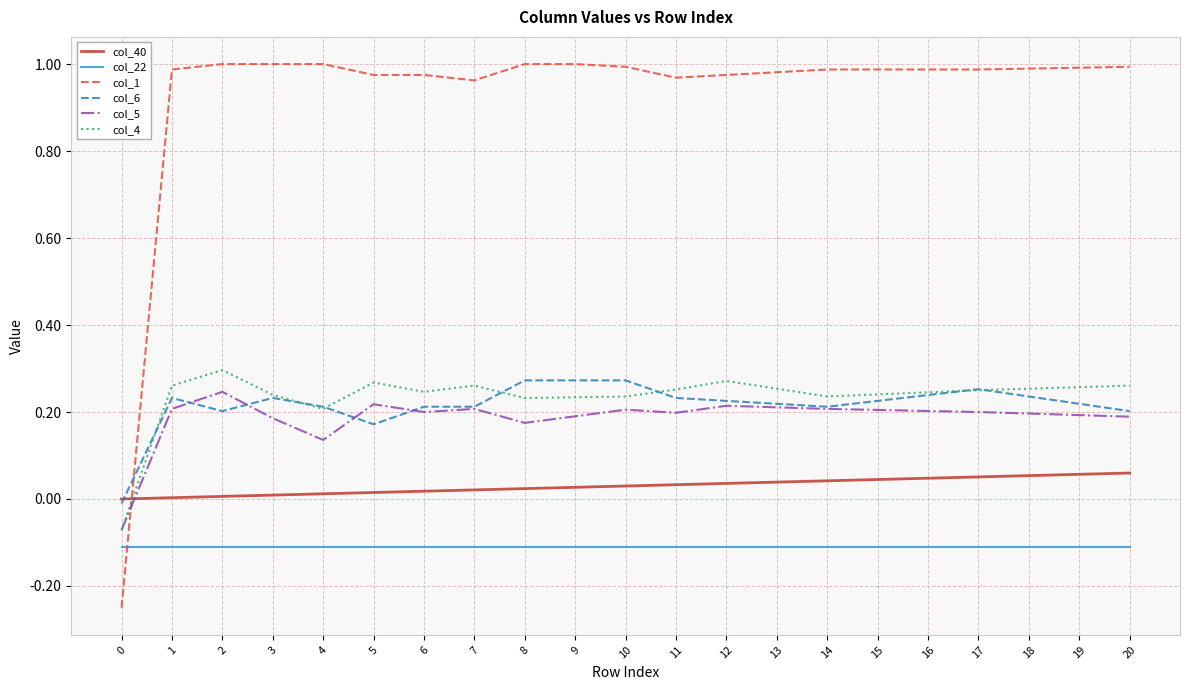

Which series has the largest total across all categories?

col_1